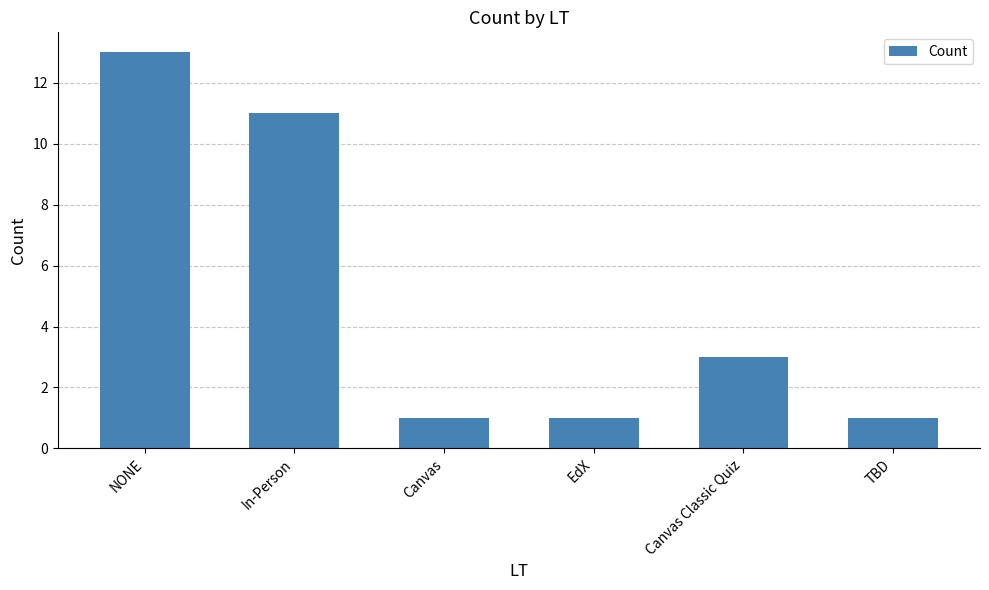

Which category has the highest value across all series?

NONE